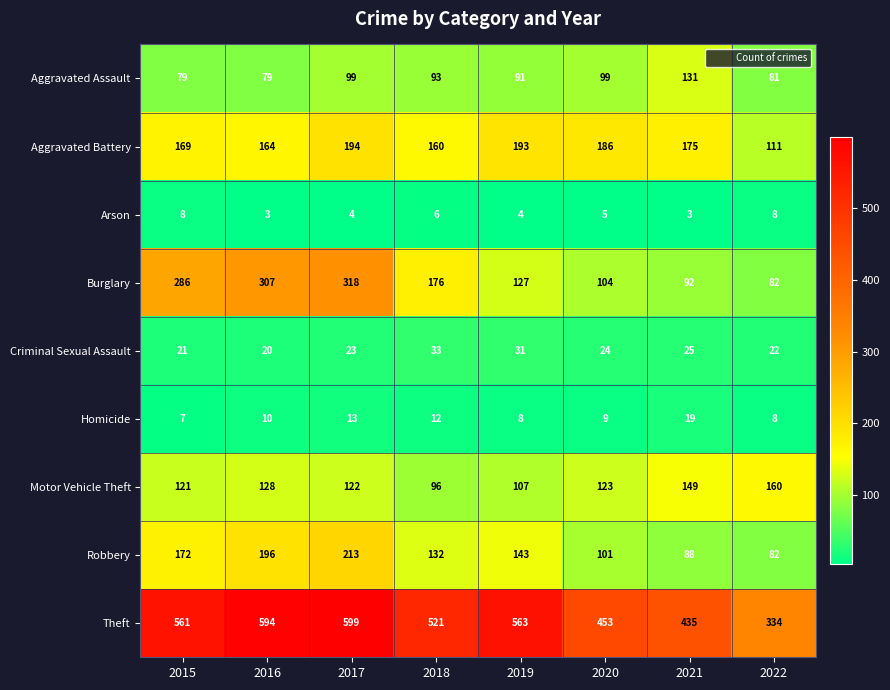

What is the difference between the second highest and minimum values in the Motor Vehicle Theft series?

53